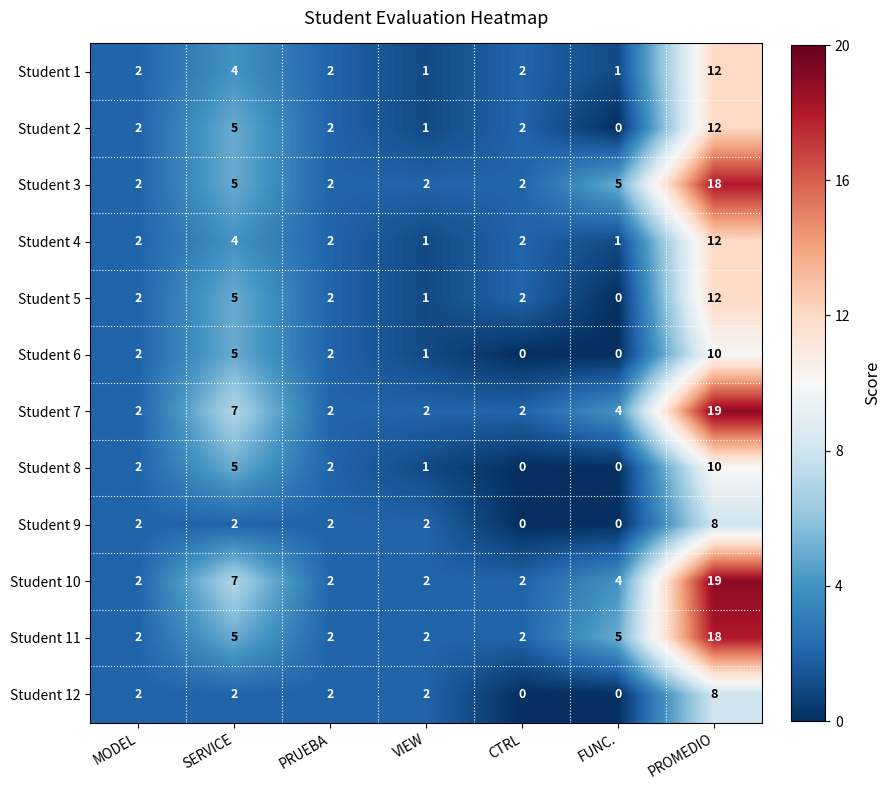

Which category has the highest value across all series?

PROMEDIO